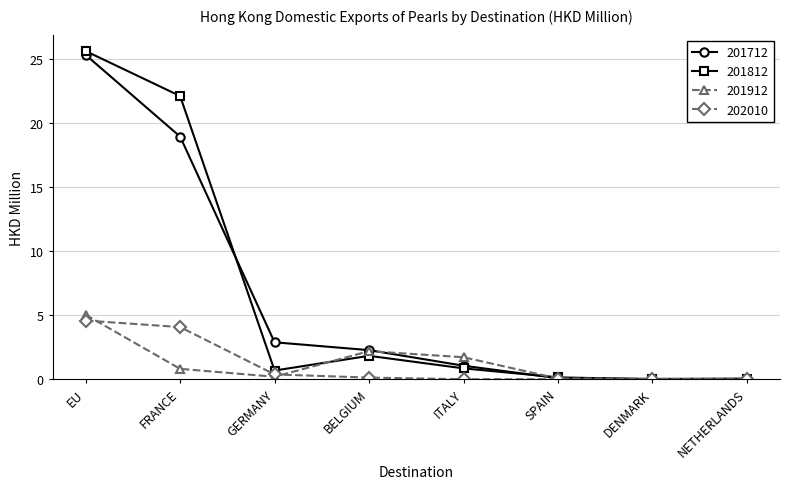

What is the difference between the 201712 values at BELGIUM and ITALY?

1.2